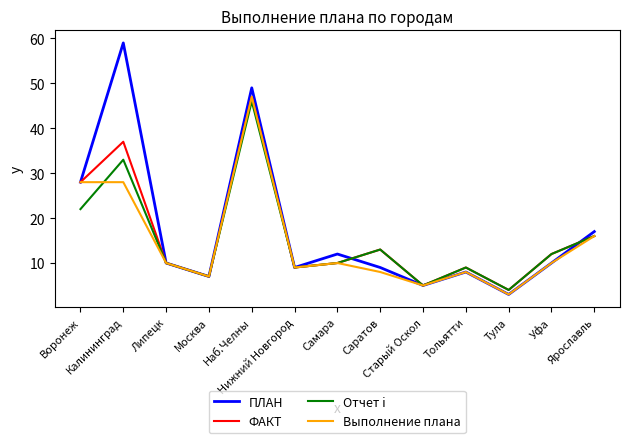

Which series has the largest range (max minus min)?

ПЛАН